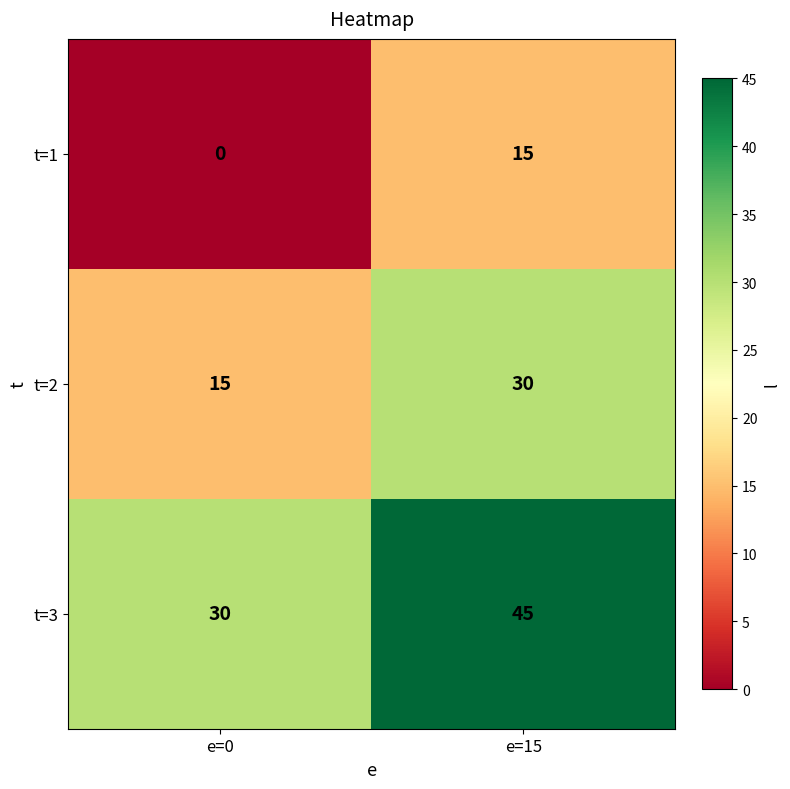

Reading left to right, what are all the values shown in this chart?

t=1: e=0=0	e=15=15
t=2: e=0=15	e=15=30
t=3: e=0=30	e=15=45